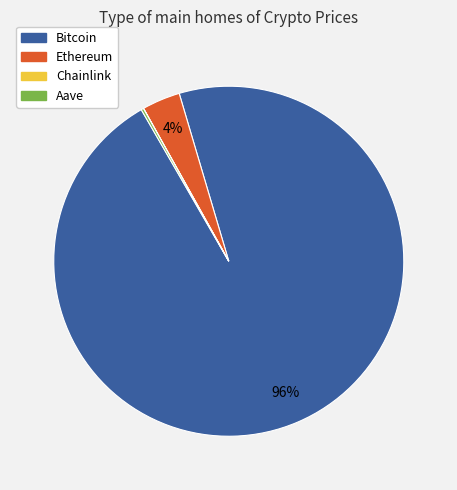

Which category accounts for the majority?

Bitcoin